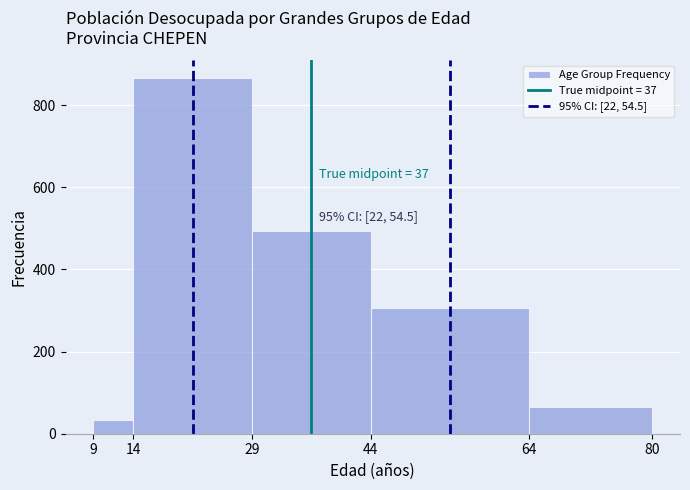

Which range on the x-axis has the tallest bar?

14 to 29